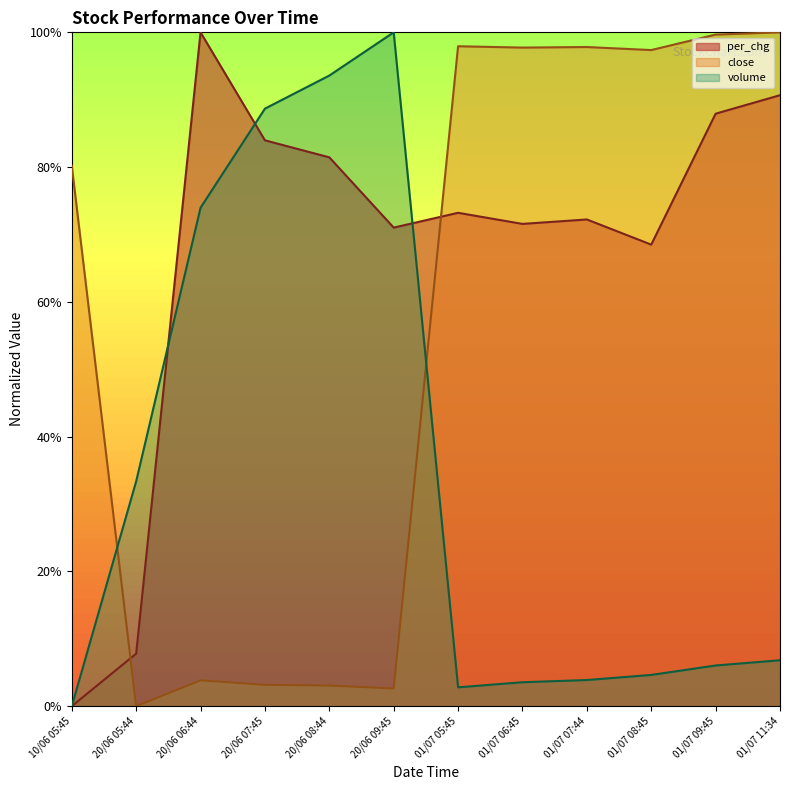

What is the difference between the second highest and second lowest values in the volume series?

90.8